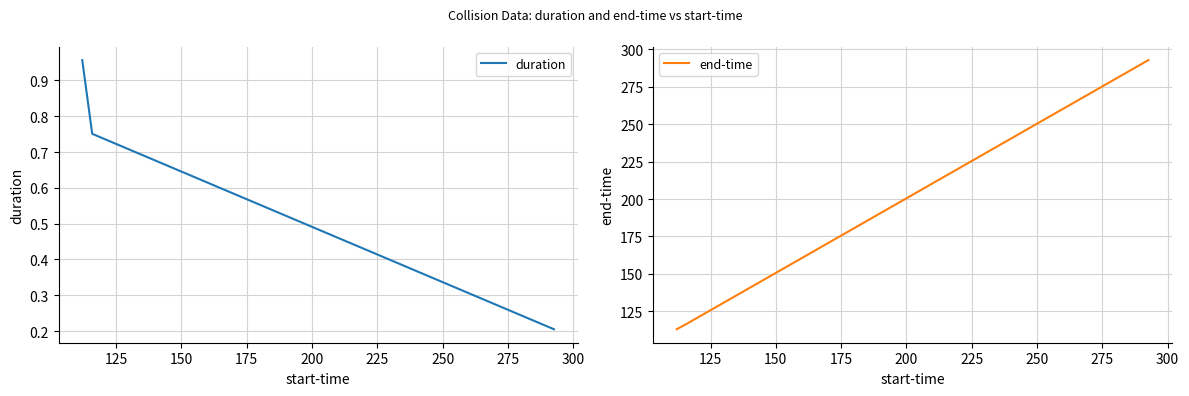

What is the minimum value for end-time?

113.0